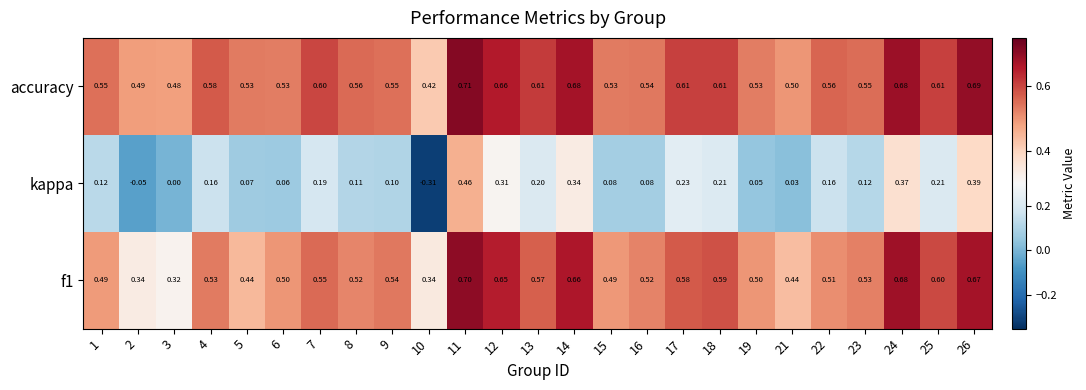

Which series changed the most between 7 and 16?

kappa